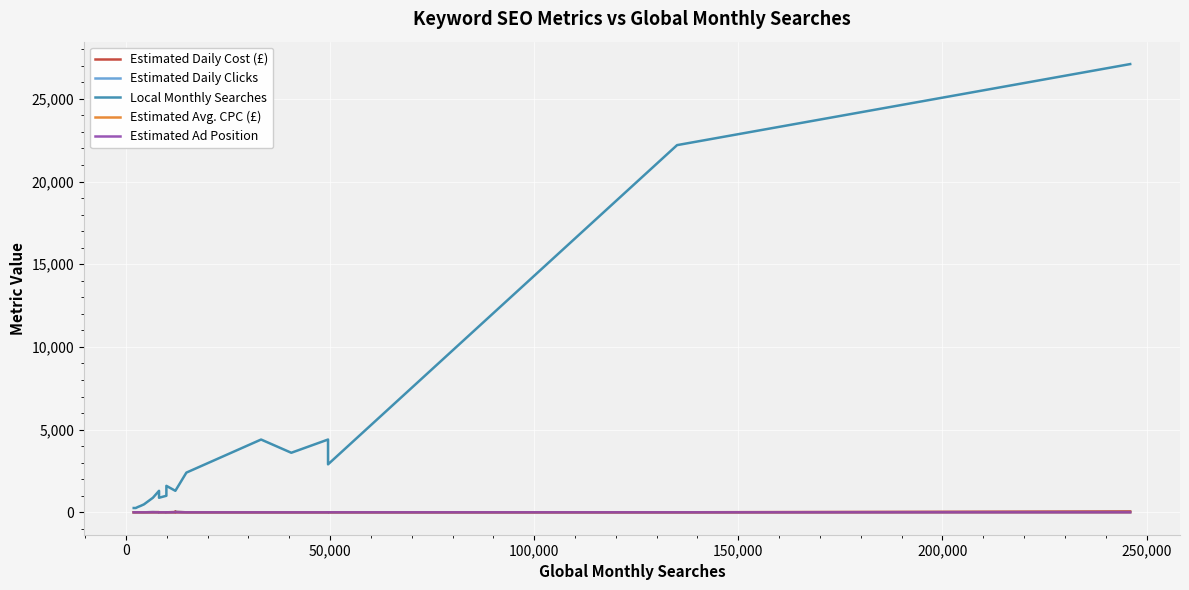

In Local Monthly Searches, how many points are lower than both neighbors (excluding endpoints)?

3